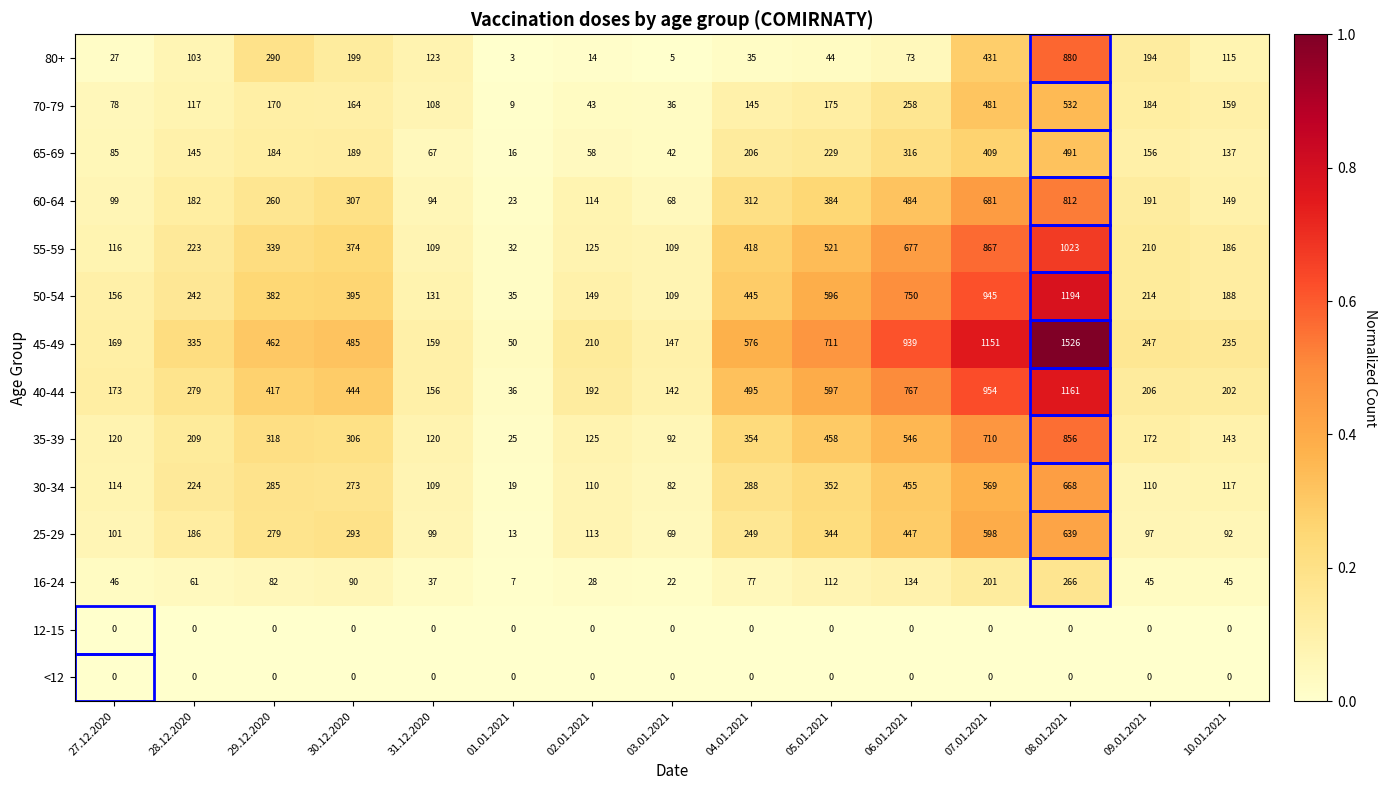

What is the difference between the highest and lowest values at 06.01.2021?

939